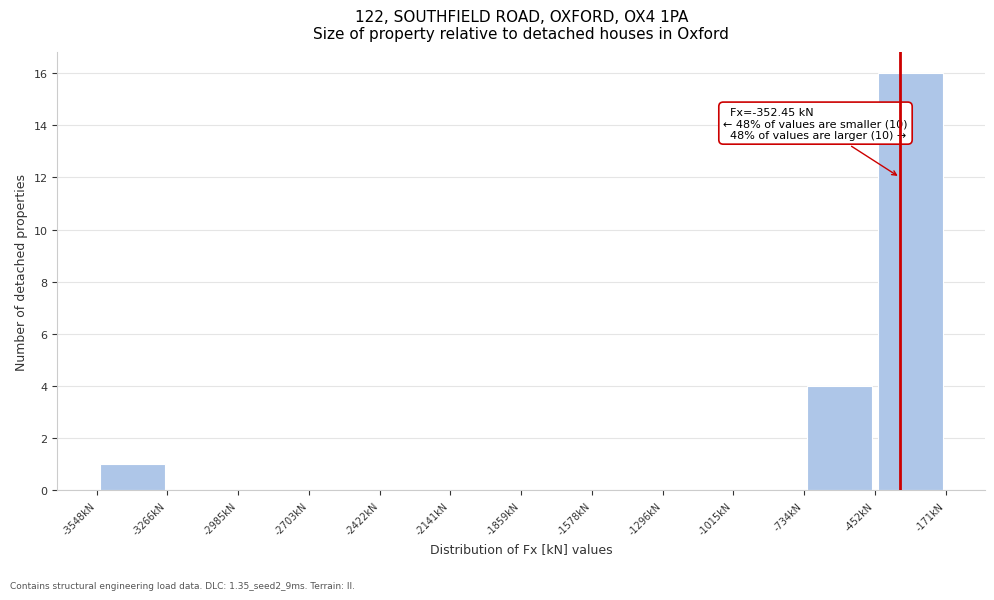

Which range on the x-axis has the tallest bar?

-450 to -150